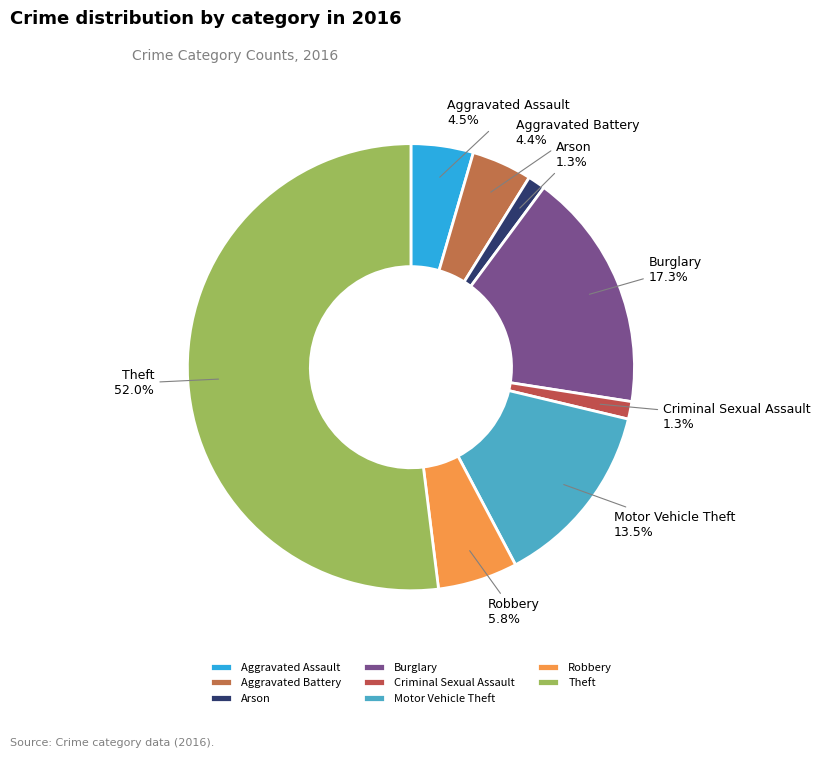

To the nearest percent, what portion does Burglary represent?

17%